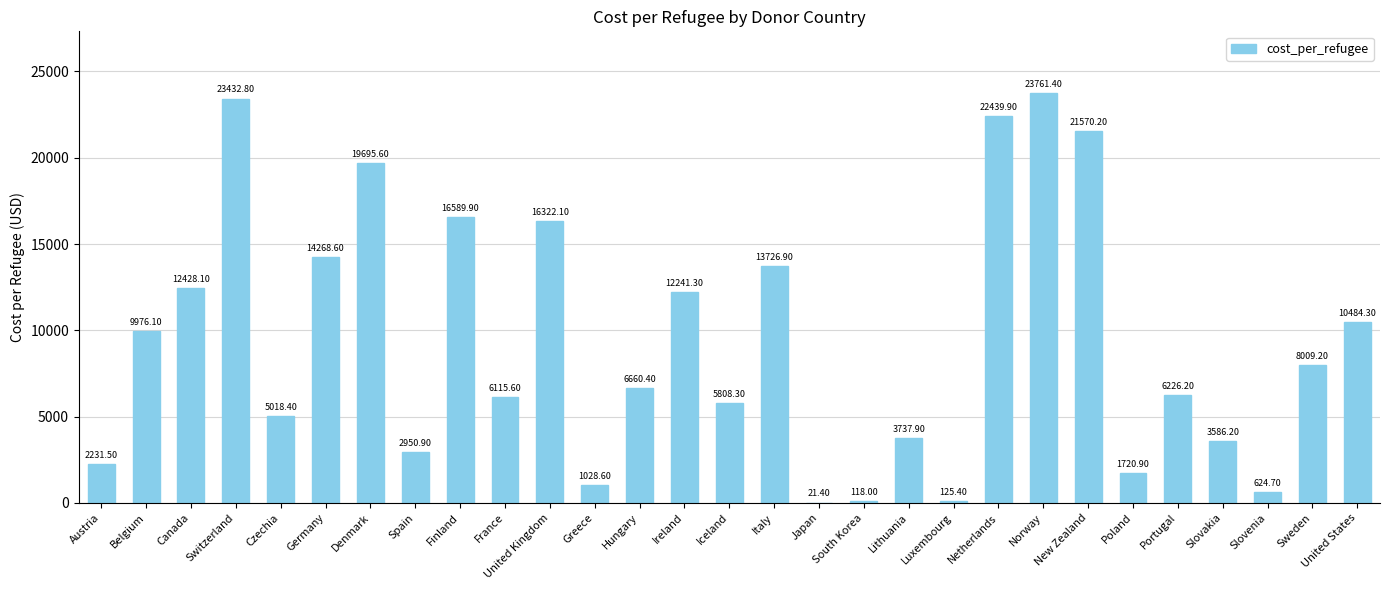

The chart shows a value of 1720.9 at Poland. True or false?

True